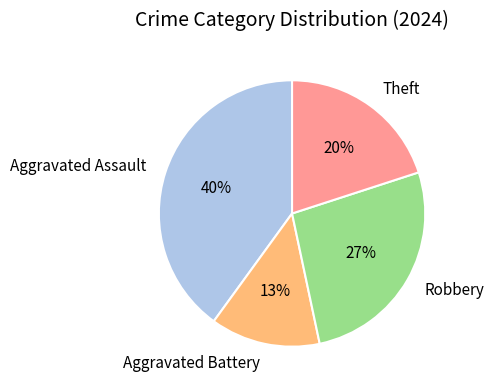

Does any single category account for the majority?

No